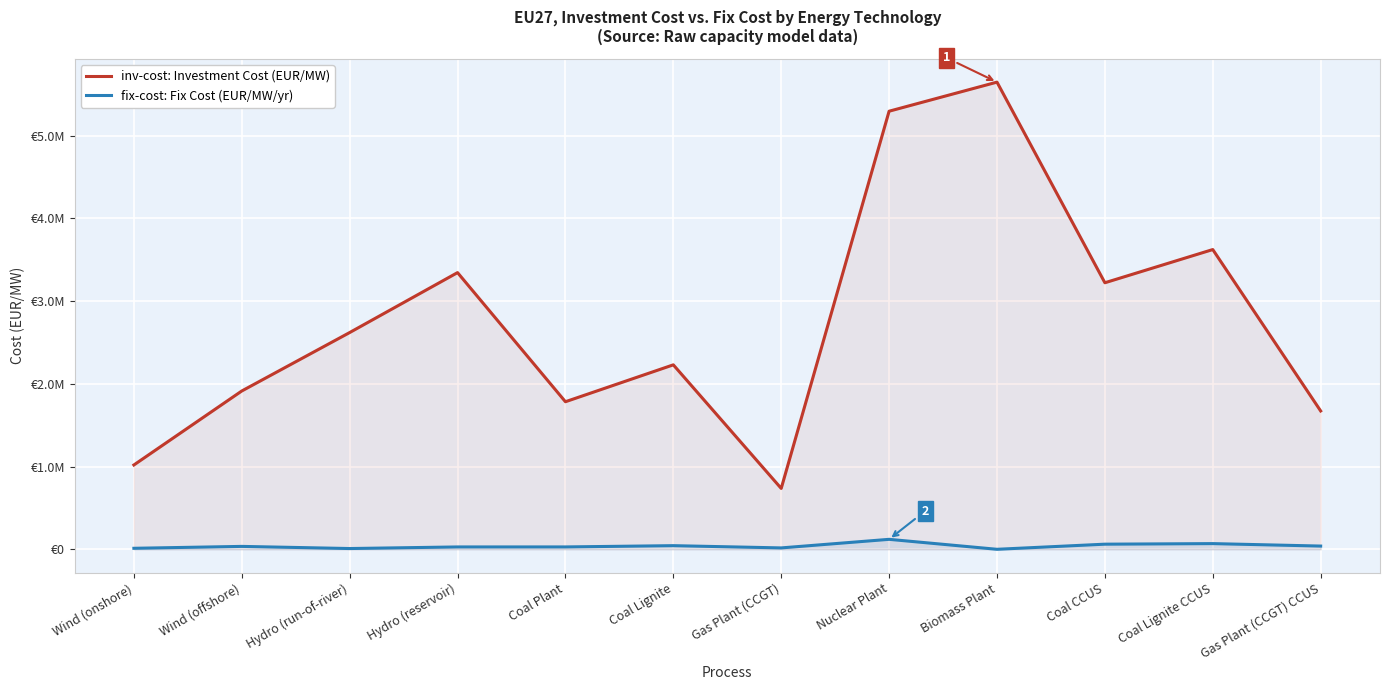

The inv-cost series shows 890032.1 at Gas Plant (CCGT) CCUS. True or false?

False